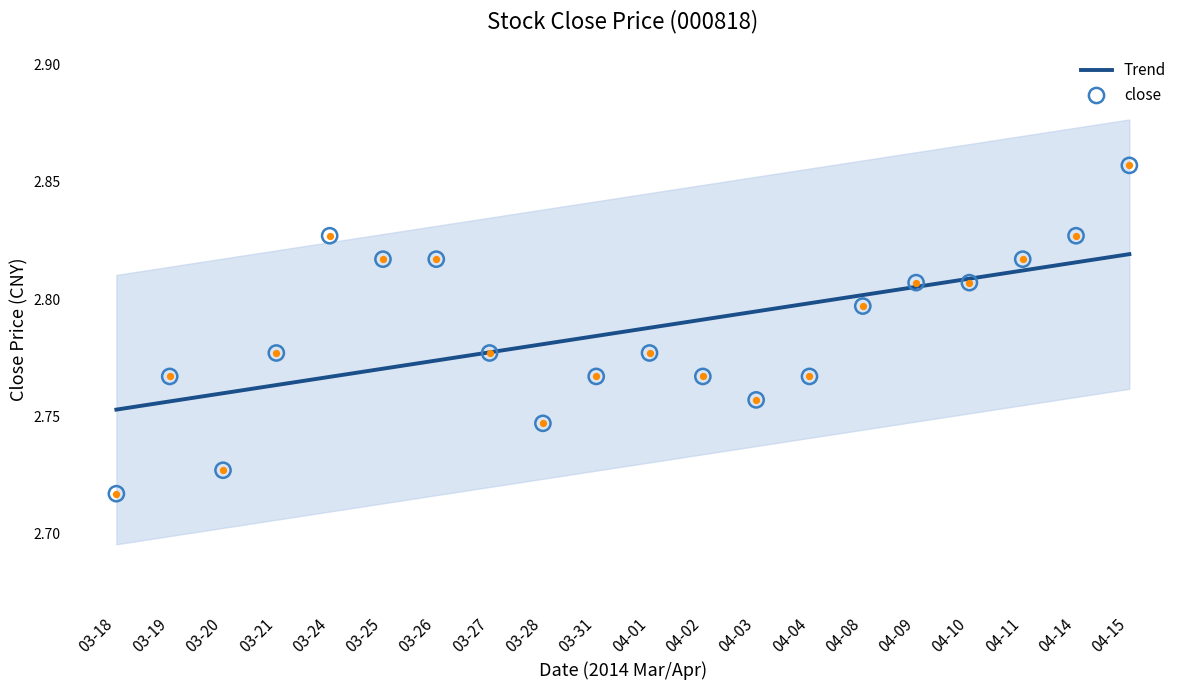

Which series has the largest total across all categories?

Trend